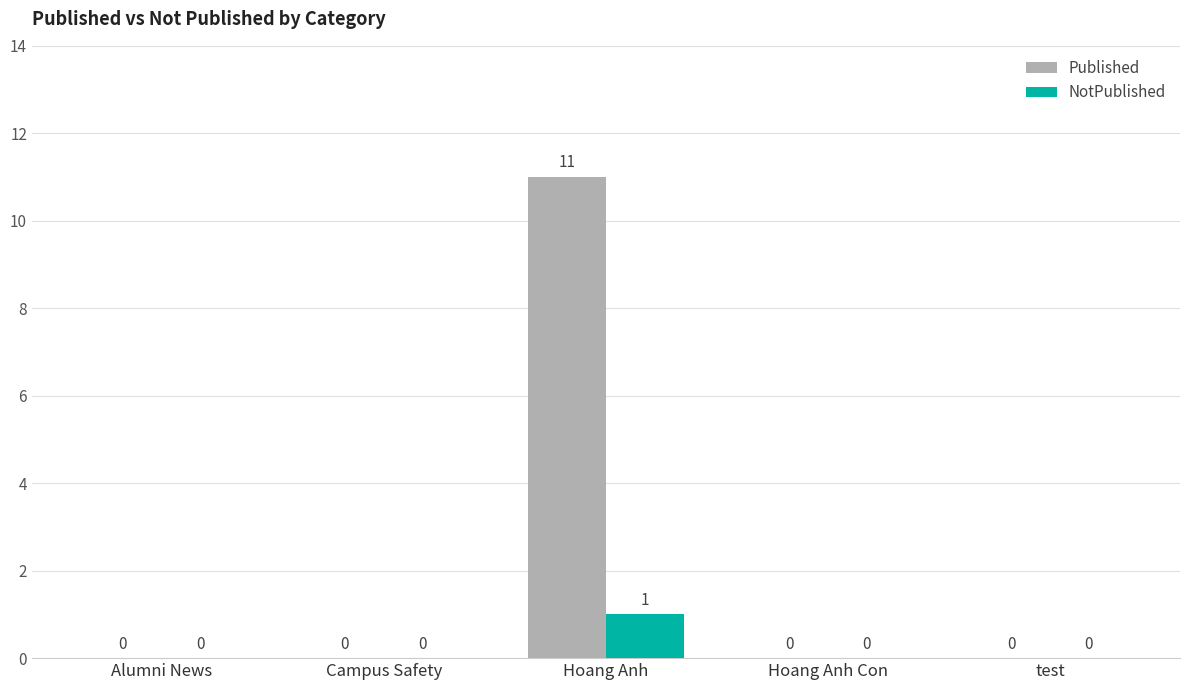

True or false: Published has a value of 19 at Hoang Anh.

False